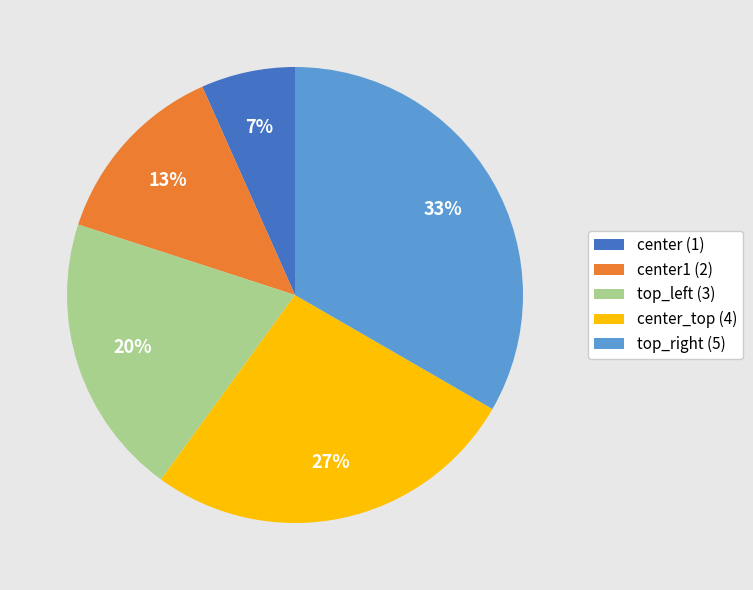

Rank the categories by value from lowest to highest.

center (1), center1 (2), top_left (3), center_top (4), top_right (5)